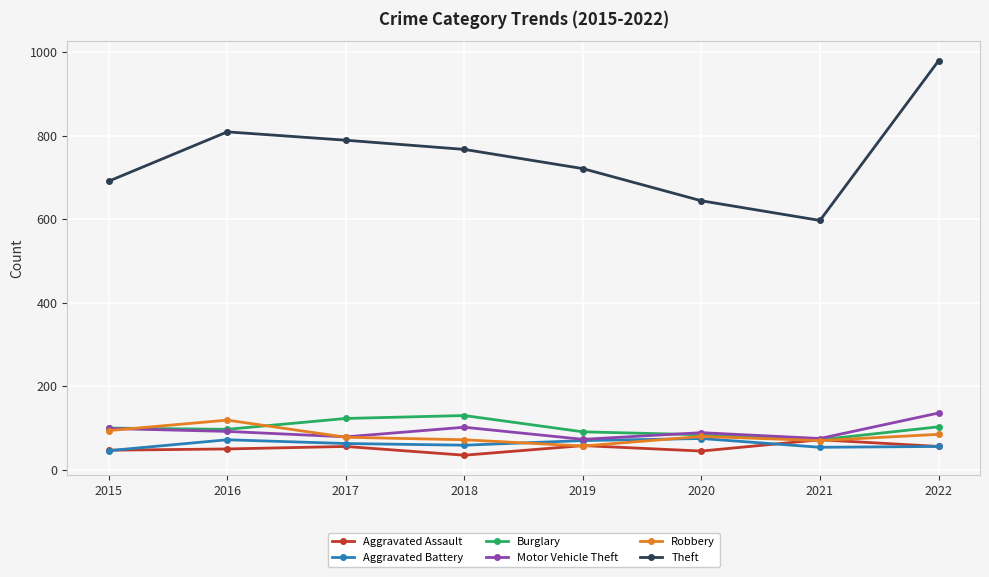

At which category does Theft reach its first local peak?

2016